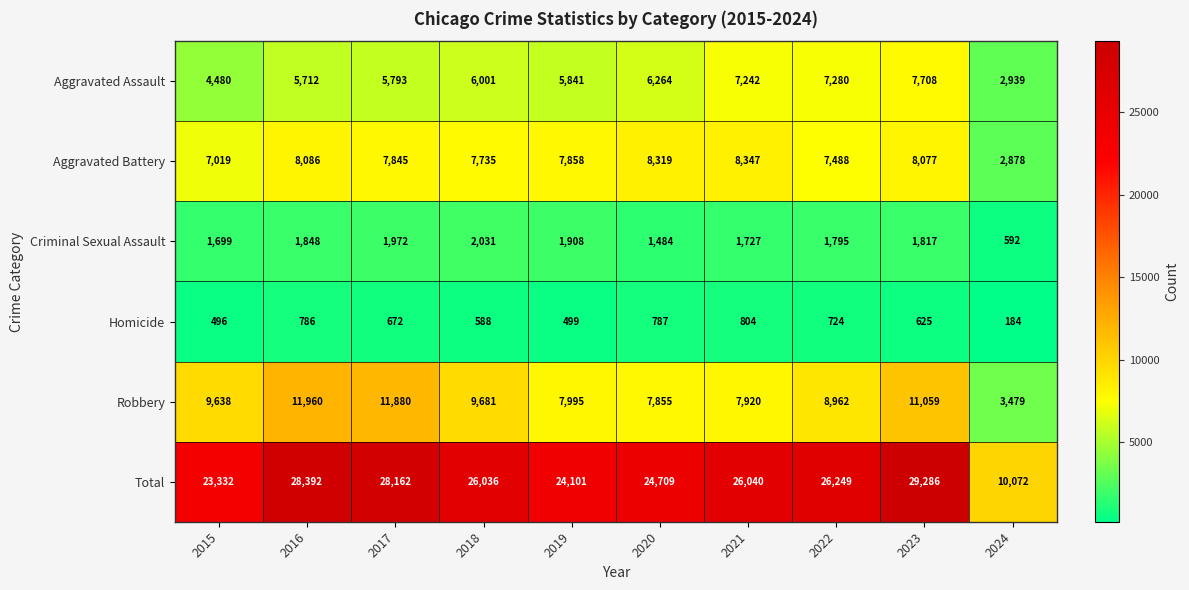

Which series has the largest total across all categories?

Total